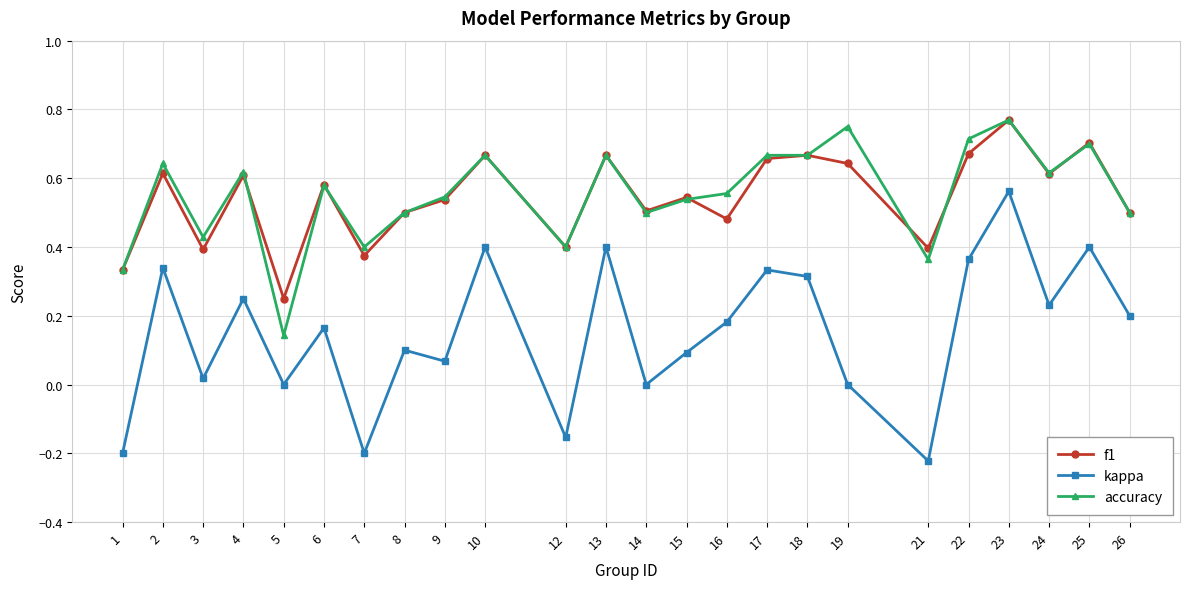

True or false: kappa has more than 2 points higher than both neighbors.

True